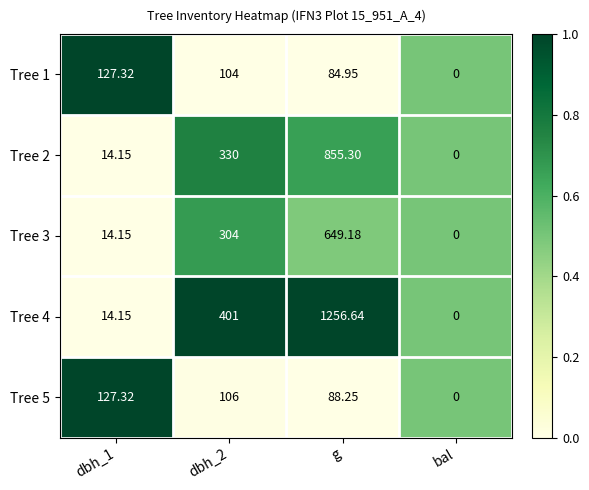

How many values in the Tree 5 series are below 106?

2